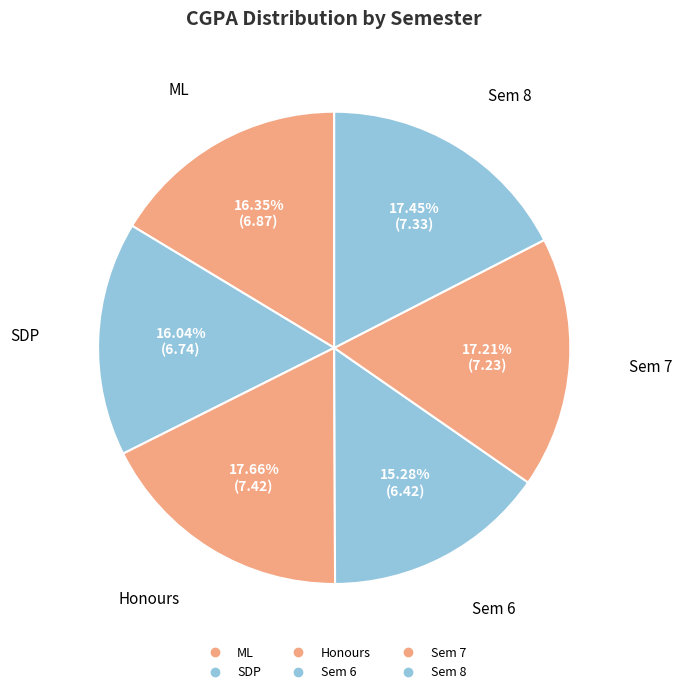

Count the number of slices in the pie.

6